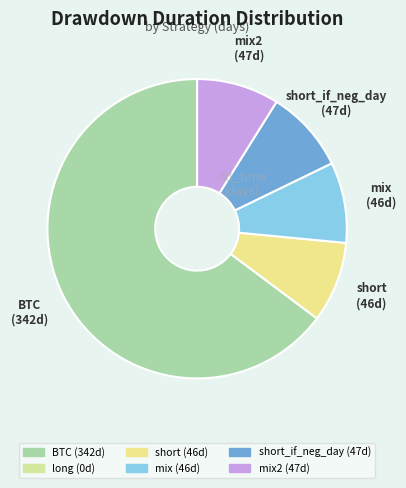

Is there any slice that represents more than half of the pie?

Yes